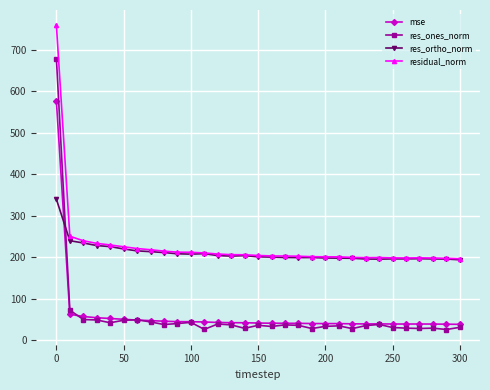

What is the value of the mse point at the 19th from the left?

41.0